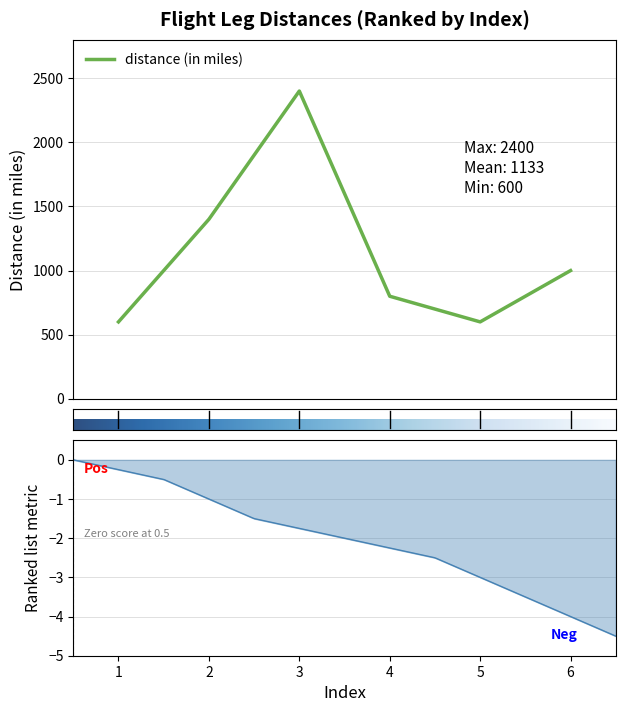

What is the average value?

1133